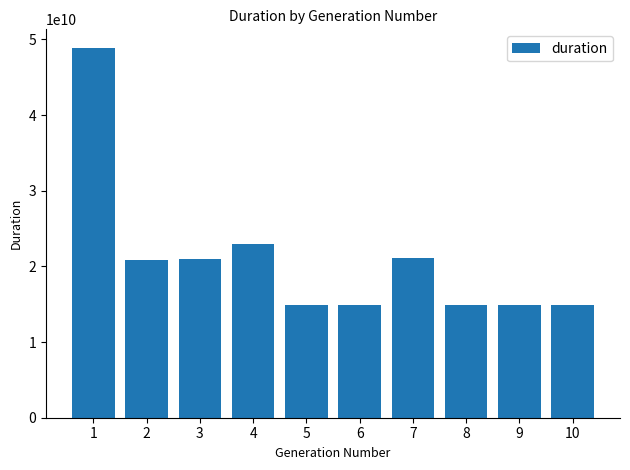

Read the value at 1, to the nearest 100.

48879190100